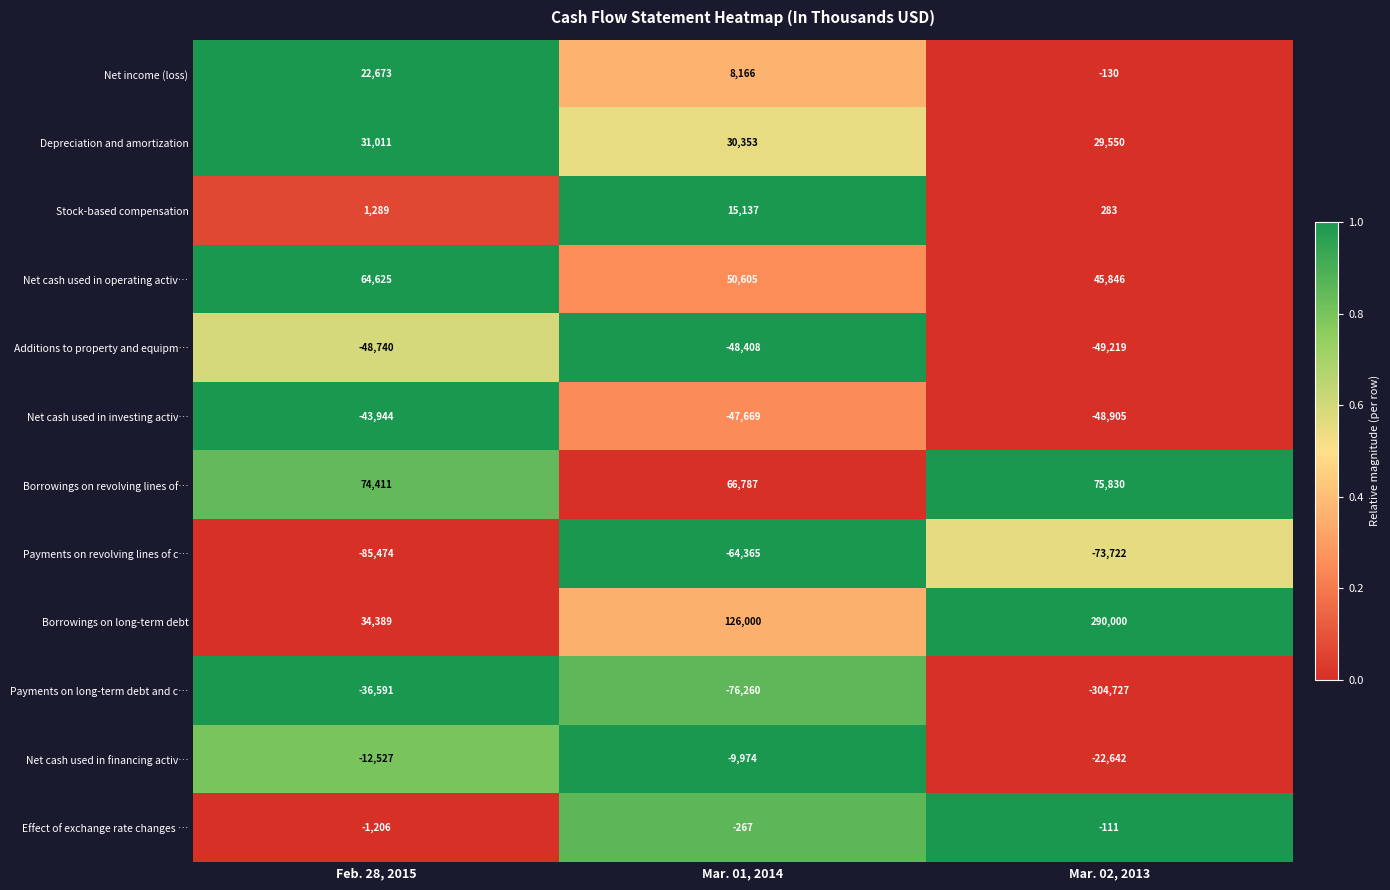

At which category does the chart reach its peak across all series?

Mar. 02, 2013